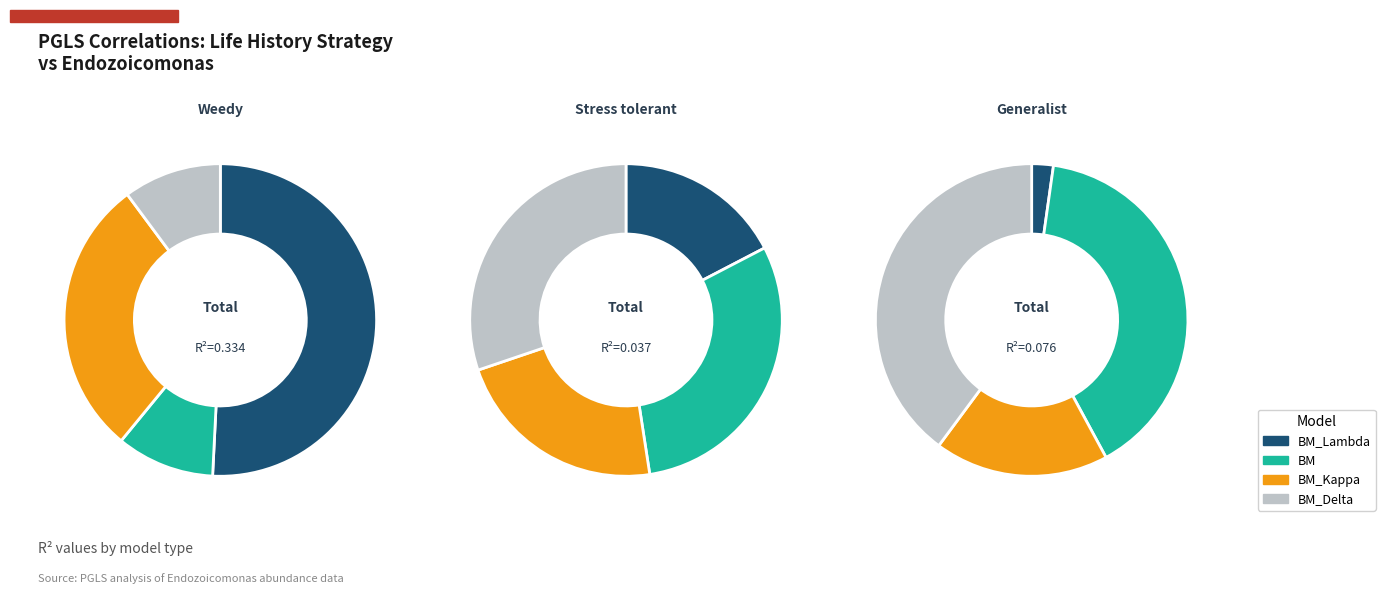

What percentage is the BM_Delta slice, to the nearest percent?

30%